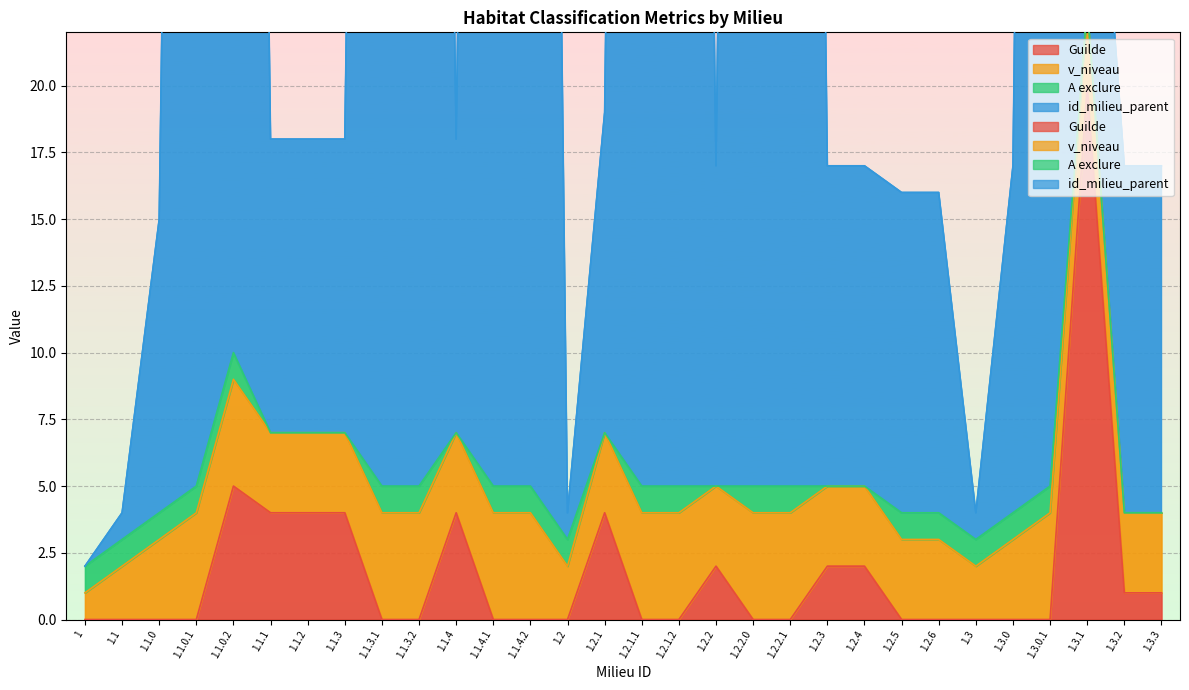

How many interior local valleys does the id_milieu_parent series have?

4